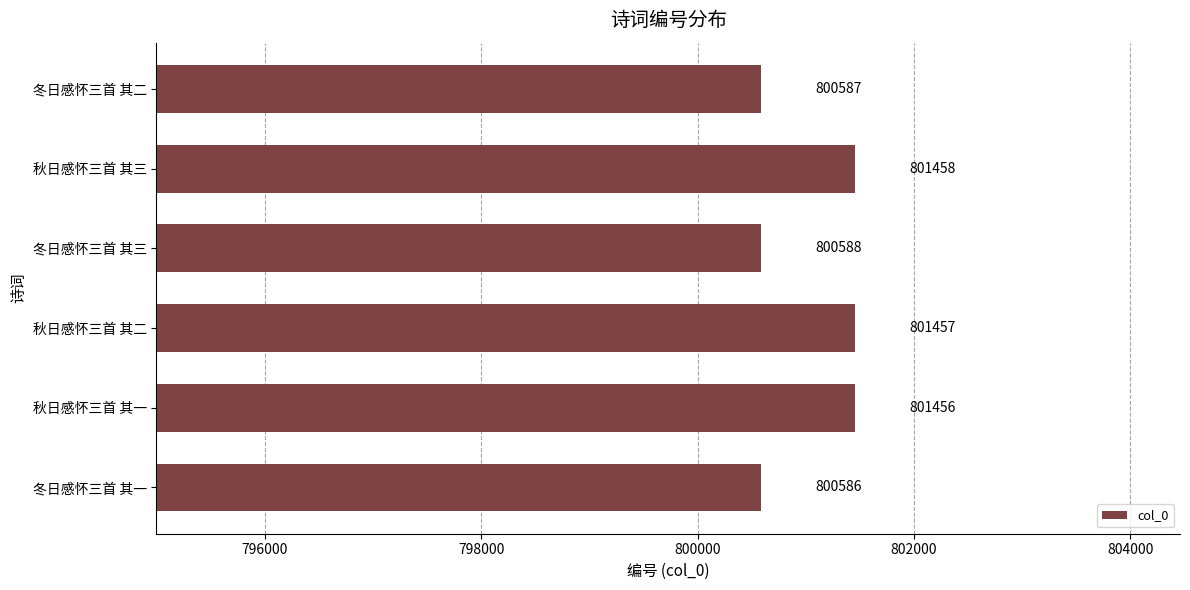

How many data points does each series have?

6